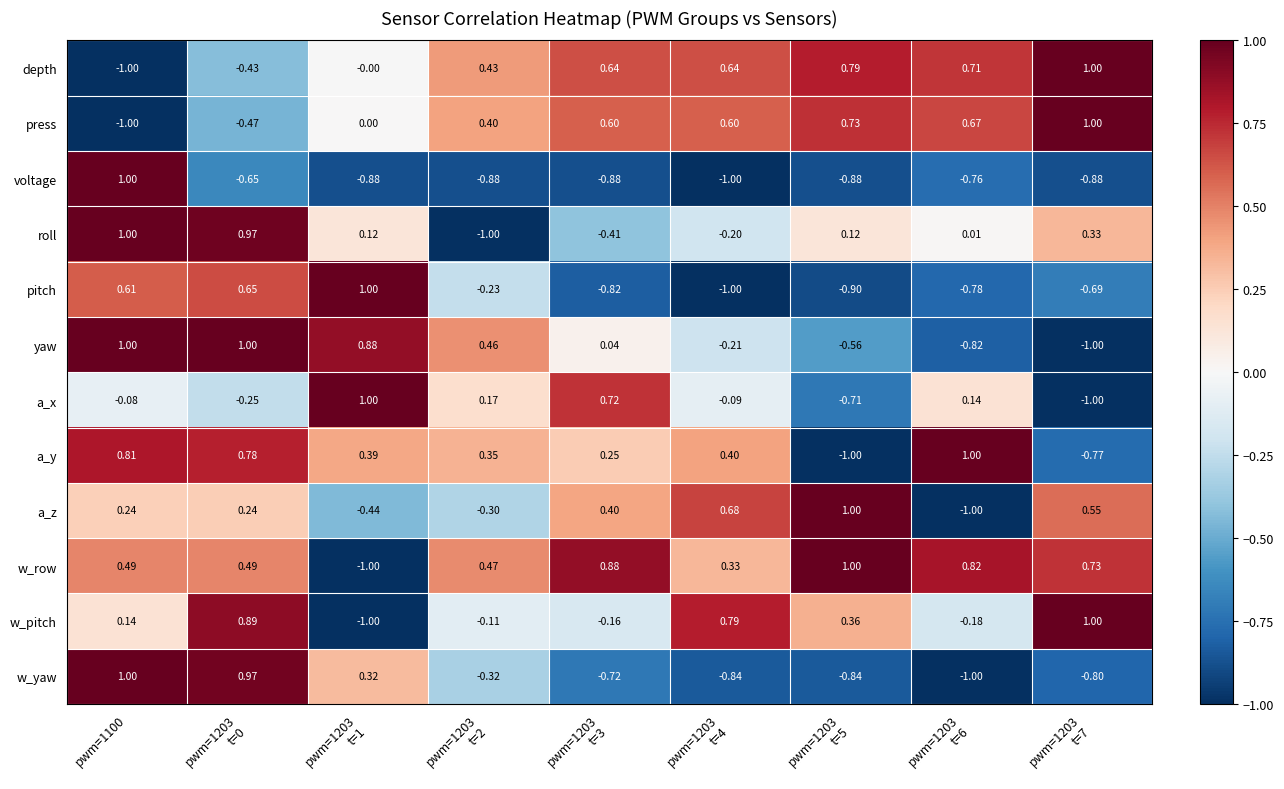

How many data points does each series have?

9